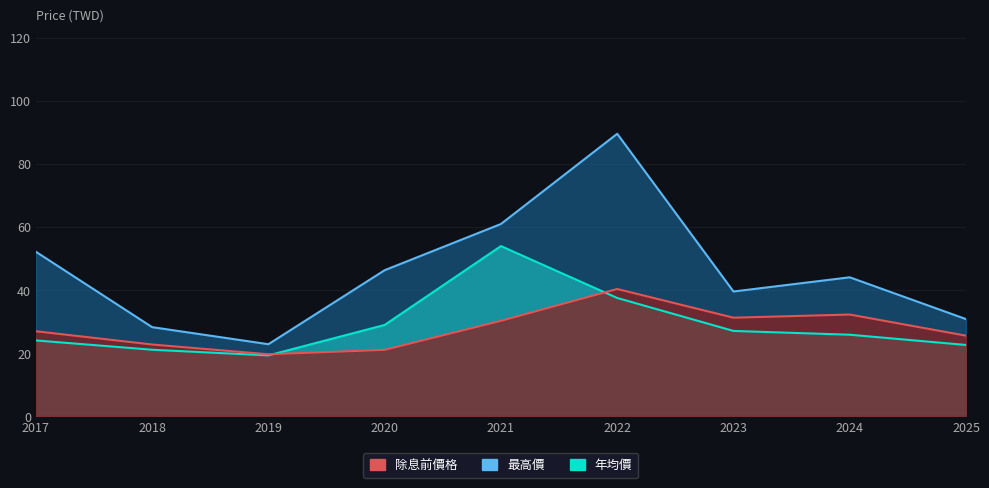

How many lines are shown in the chart?

3